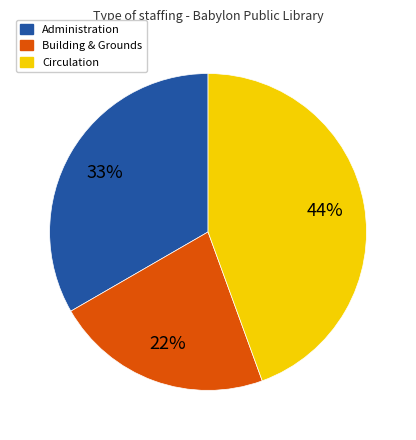

To the nearest percent, what is the average slice percentage?

33%